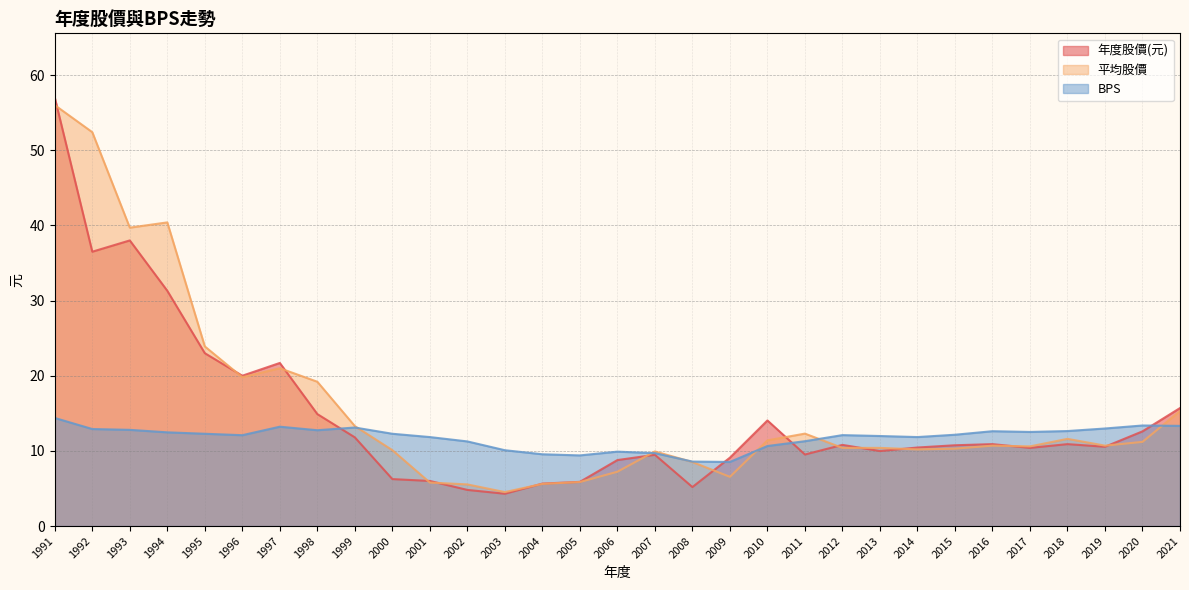

Where is BPS nearest to the value 11?

2002